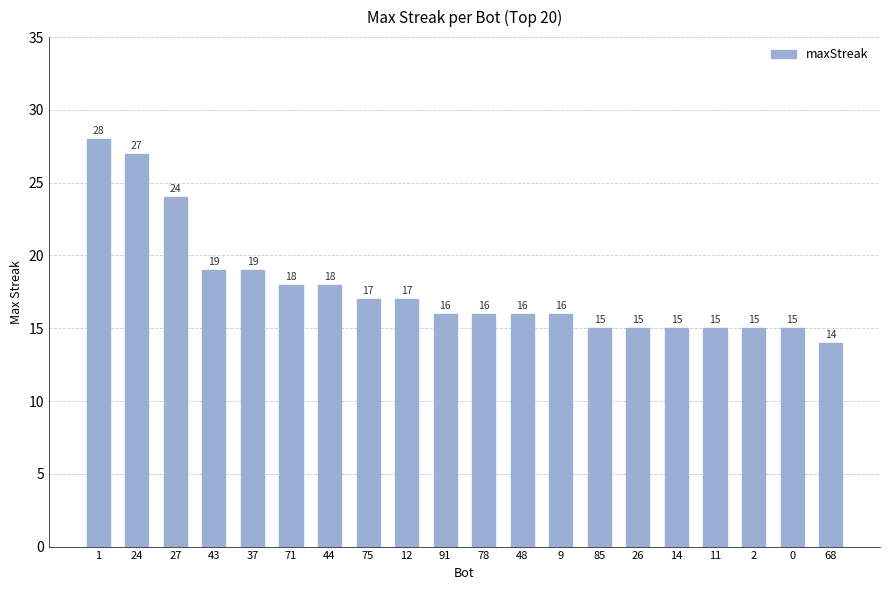

The value at 27 is 8. True or false?

False